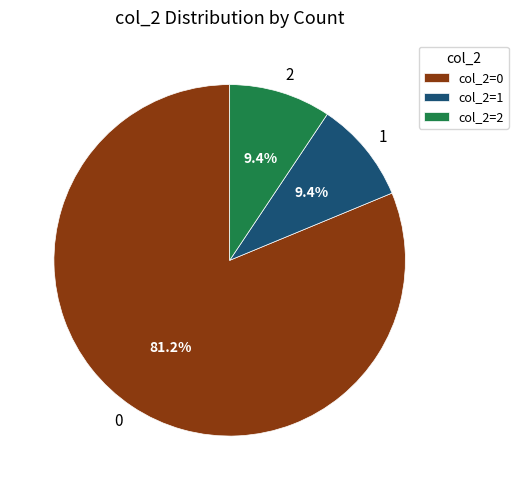

Is 0 the majority of the pie?

Yes